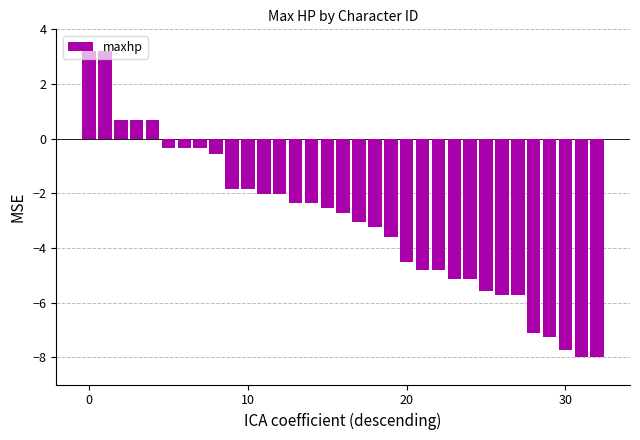

What is the value of the 9th bar from the left?

-0.5